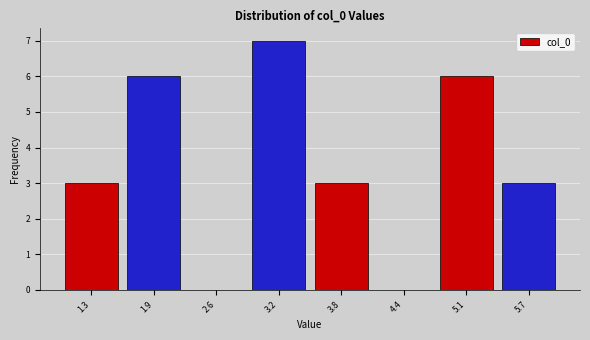

Reading left to right, transcribe this chart: for each bar, give the range it covers on the x-axis and its height. Neither the bar edges nor the heights are printed on the chart, so give them approximately, as read against the axes.

1.0 to 1.6: 3
1.6 to 2.3: 6
2.3 to 2.9: 0
2.9 to 3.5: 7
3.5 to 4.1: 3
4.1 to 4.8: 0
4.8 to 5.4: 6
5.4 to 6.0: 3